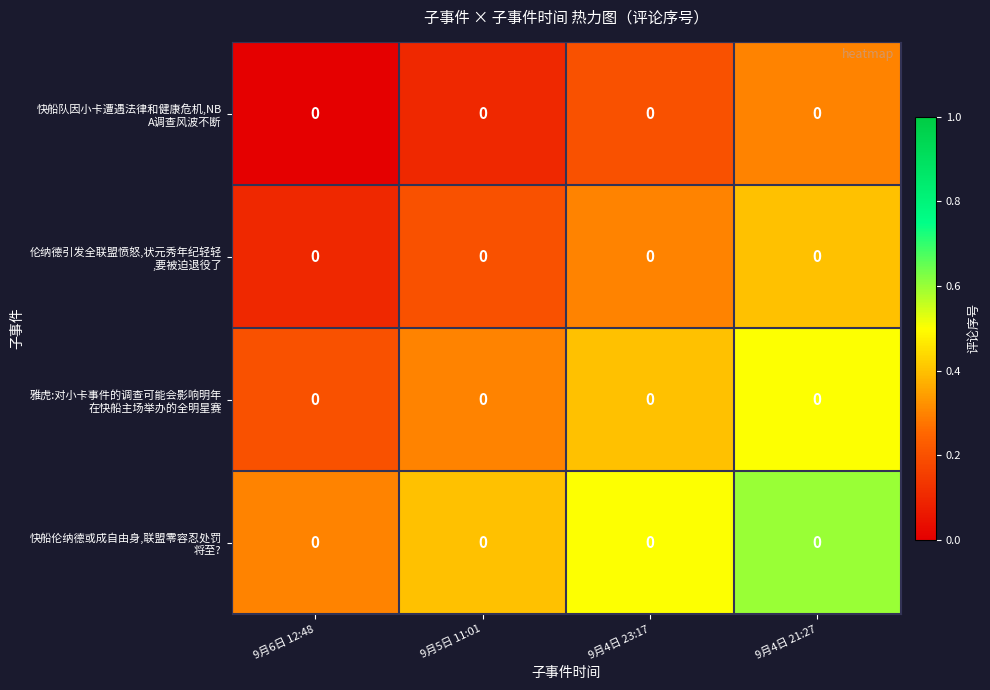

The value of 雅虎:对小卡事件的调查可能会影响明年 在快船主场举办的全明星赛 at 9月4日 23:17 is 0.3. True or false?

False